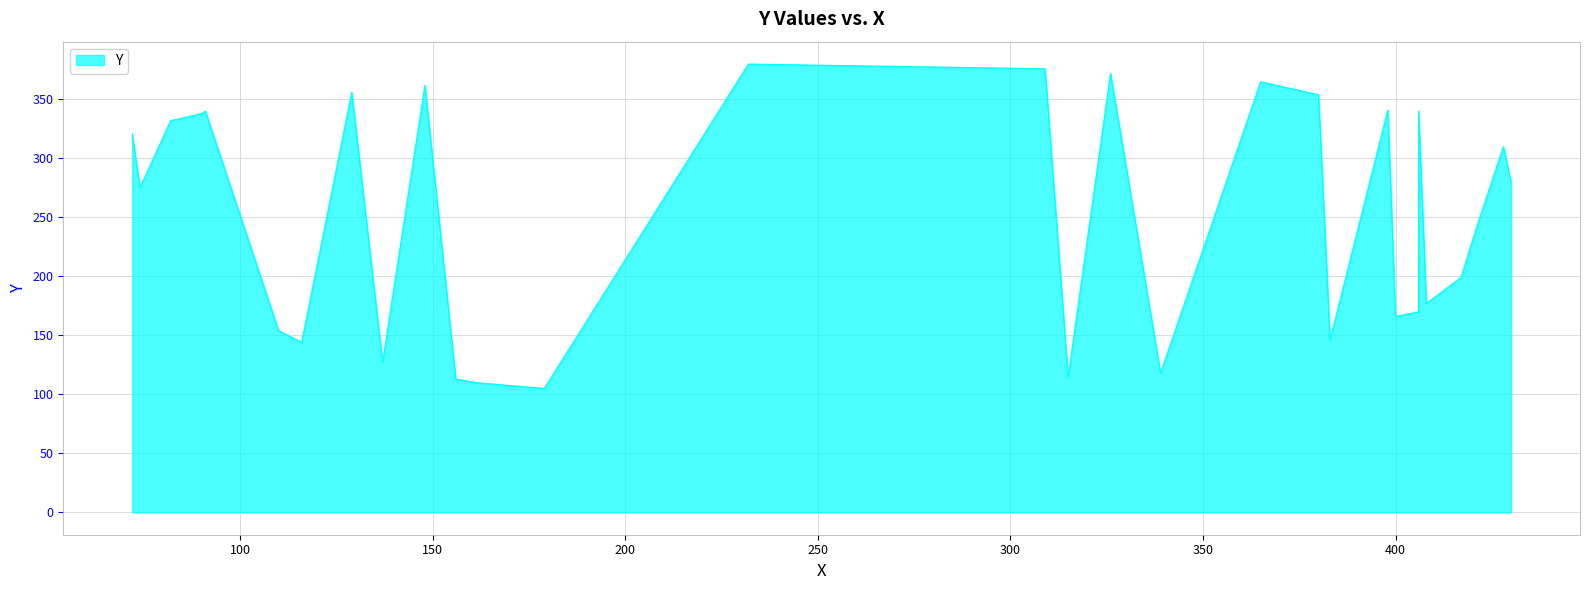

True or false: the data shows 52 at 110.

False